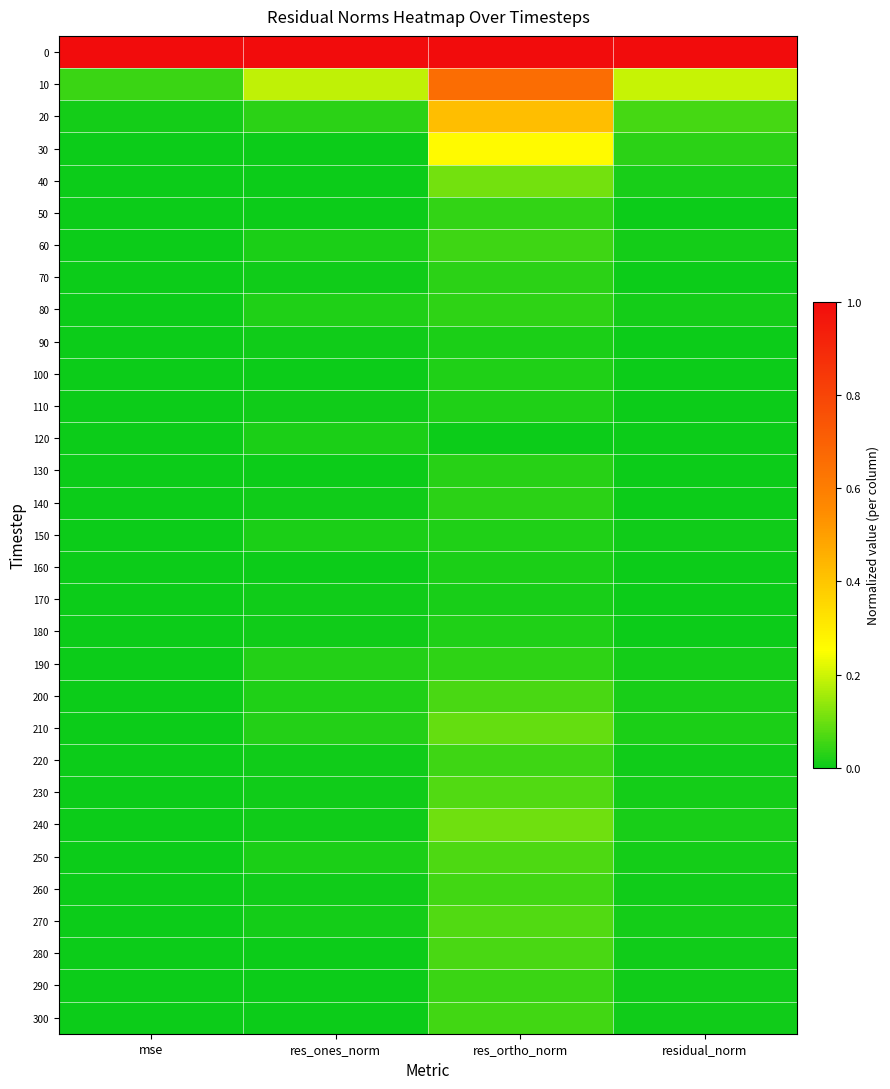

At which category is the sum across all series the highest?

res_ortho_norm